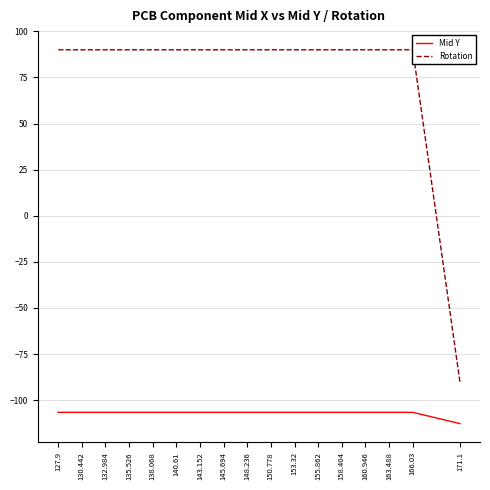

True or false: Mid Y has more than 1 points higher than both neighbors.

False